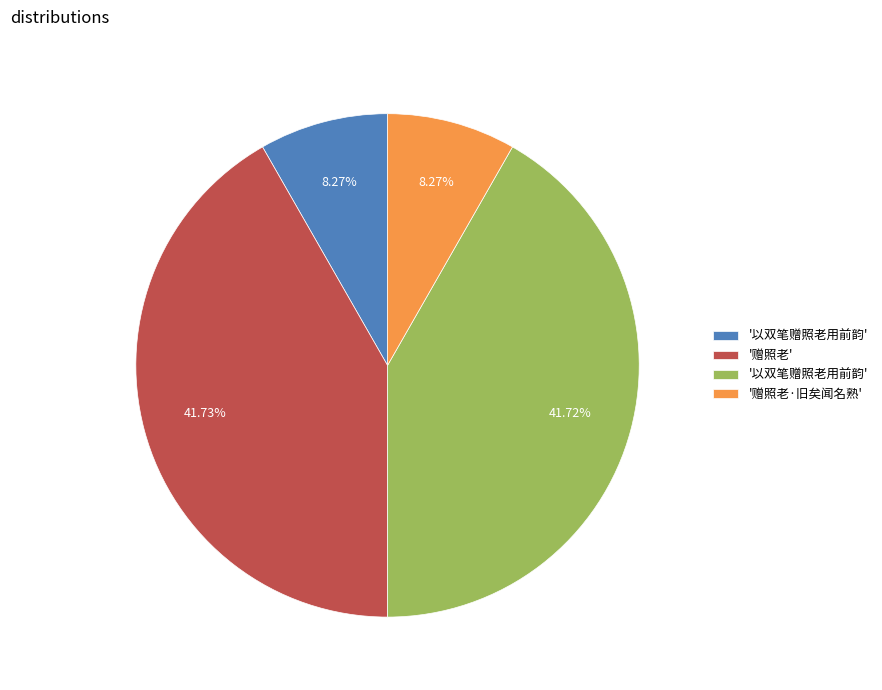

Does any single category account for the majority?

No